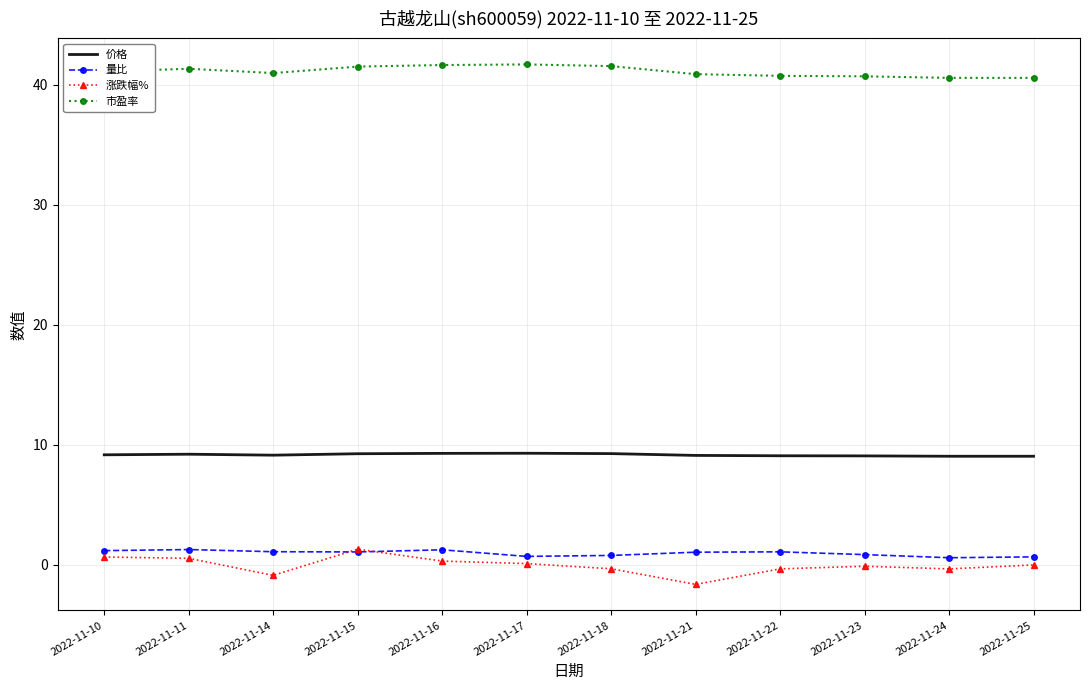

Which category has the lowest value across all series?

2022-11-21